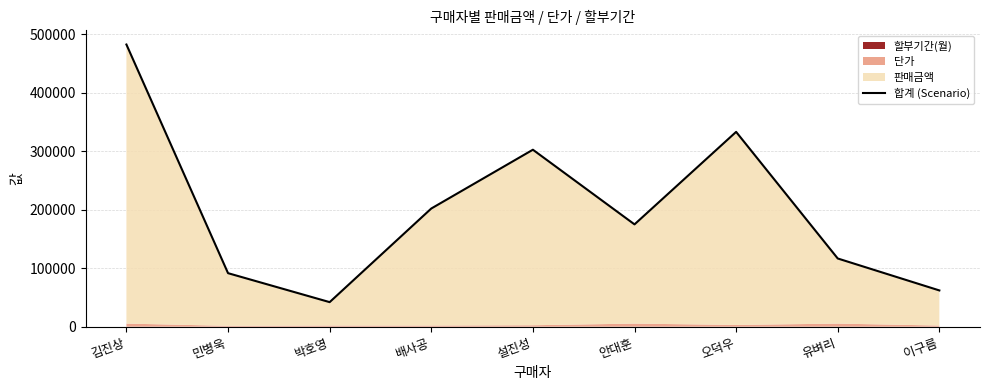

Between 유벼리 and 안대훈, which is larger?

안대훈